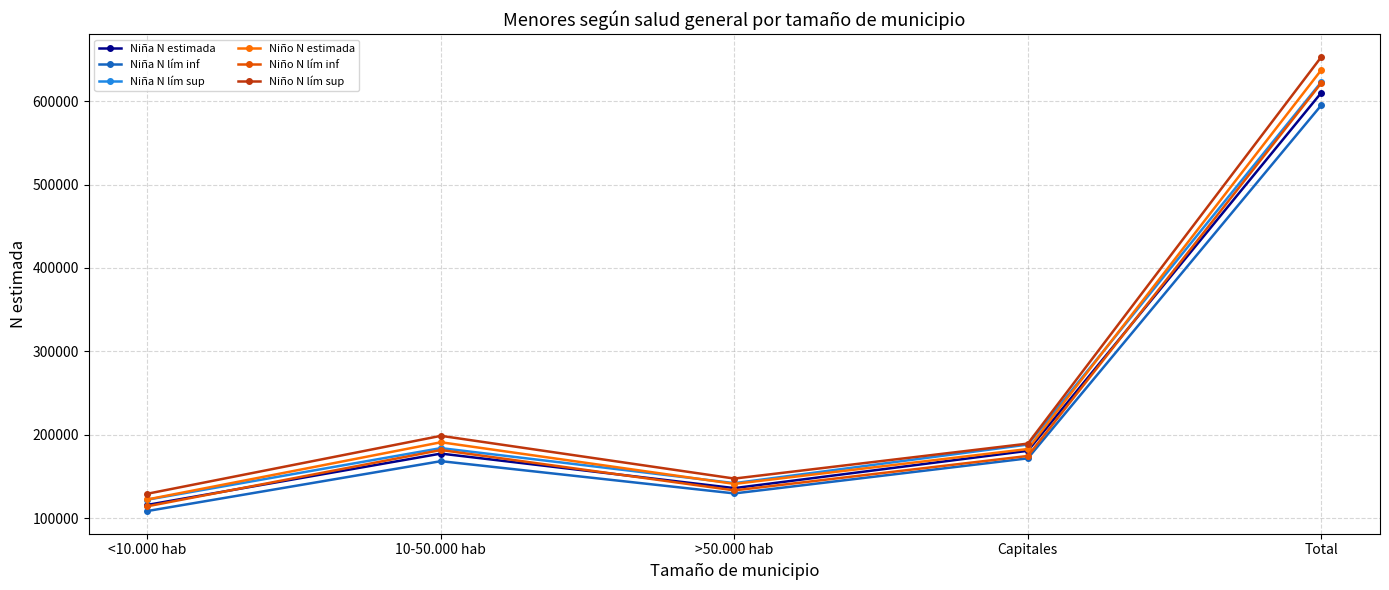

At which label is Niña N lím inf closest to 351867?

Capitales